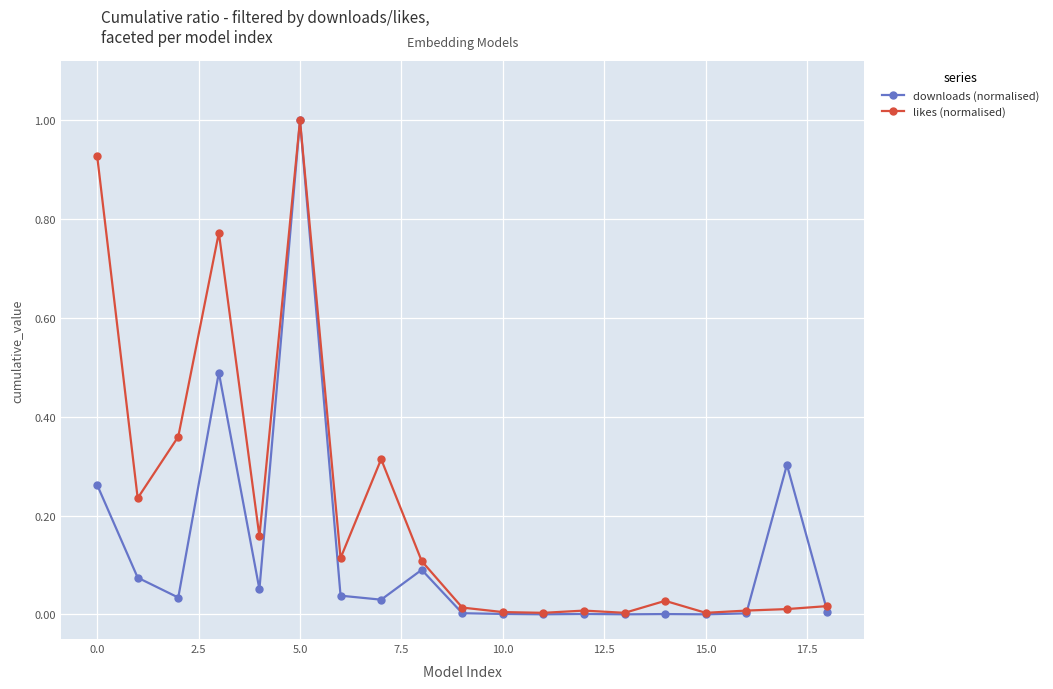

Which series has the widest spread of values?

downloads (normalised)